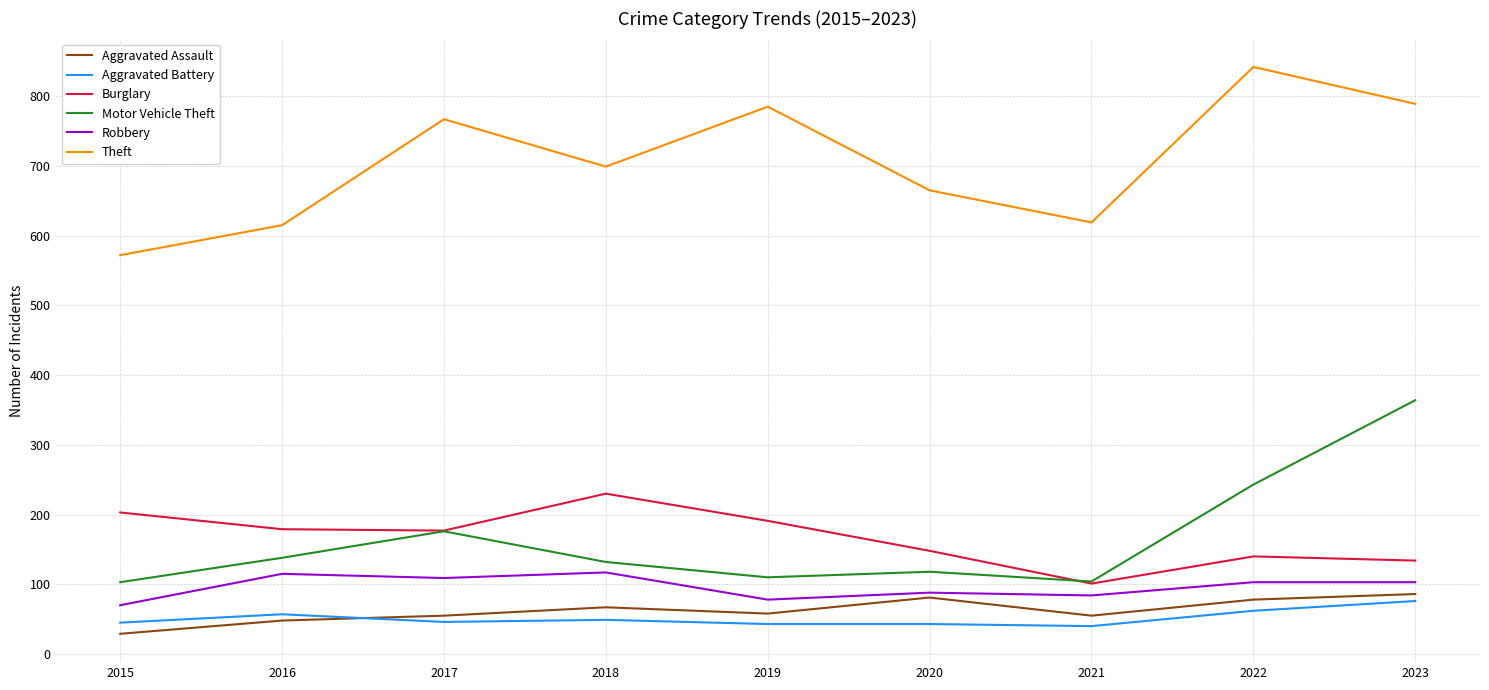

How many lines are shown in the chart?

6